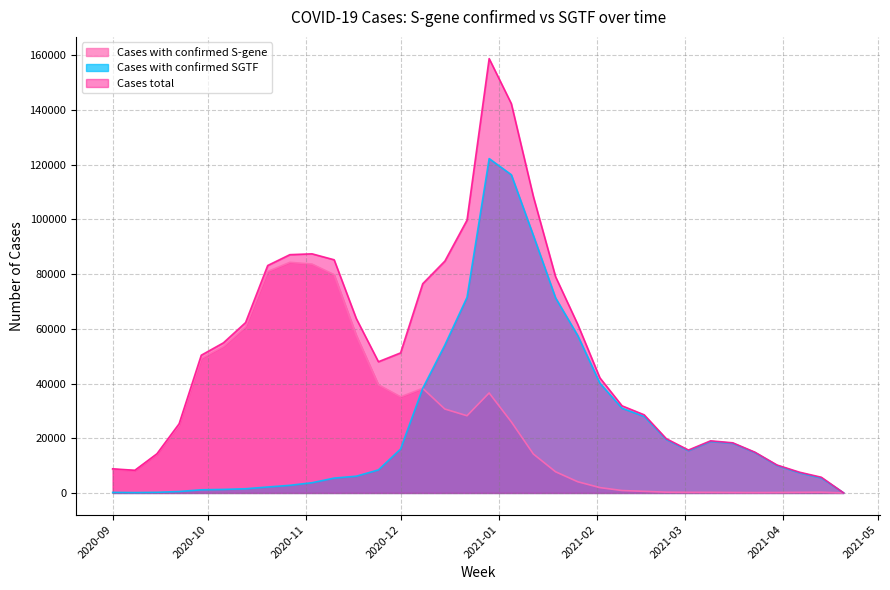

Between 2021-01-26 and 2021-02-09, which series saw the biggest shift?

Cases total